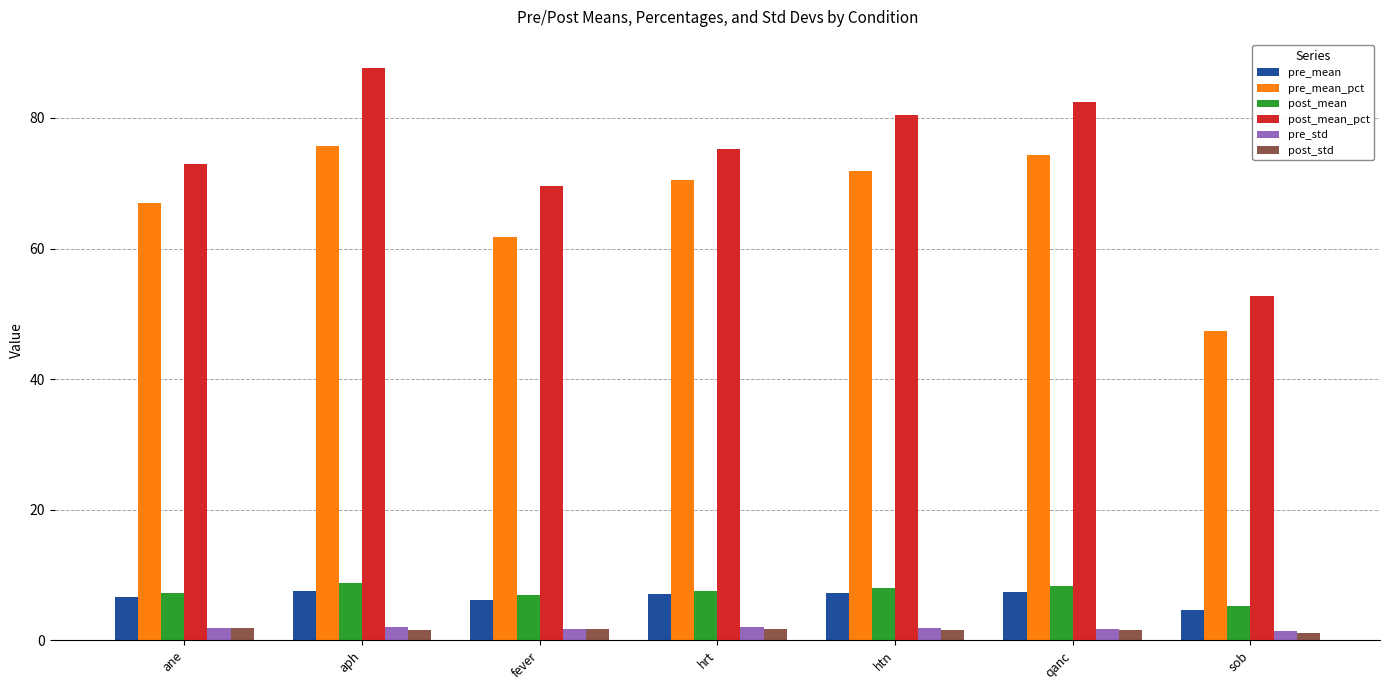

Which series has the largest total across all categories?

post_mean_pct